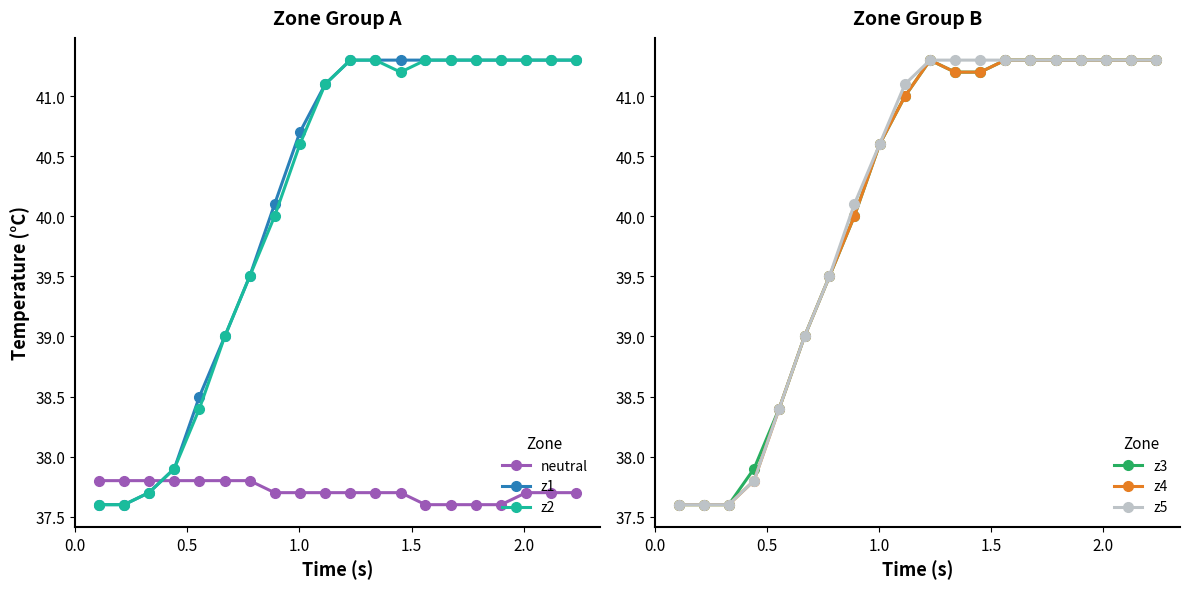

How many intersections are there between z2 and neutral?

1